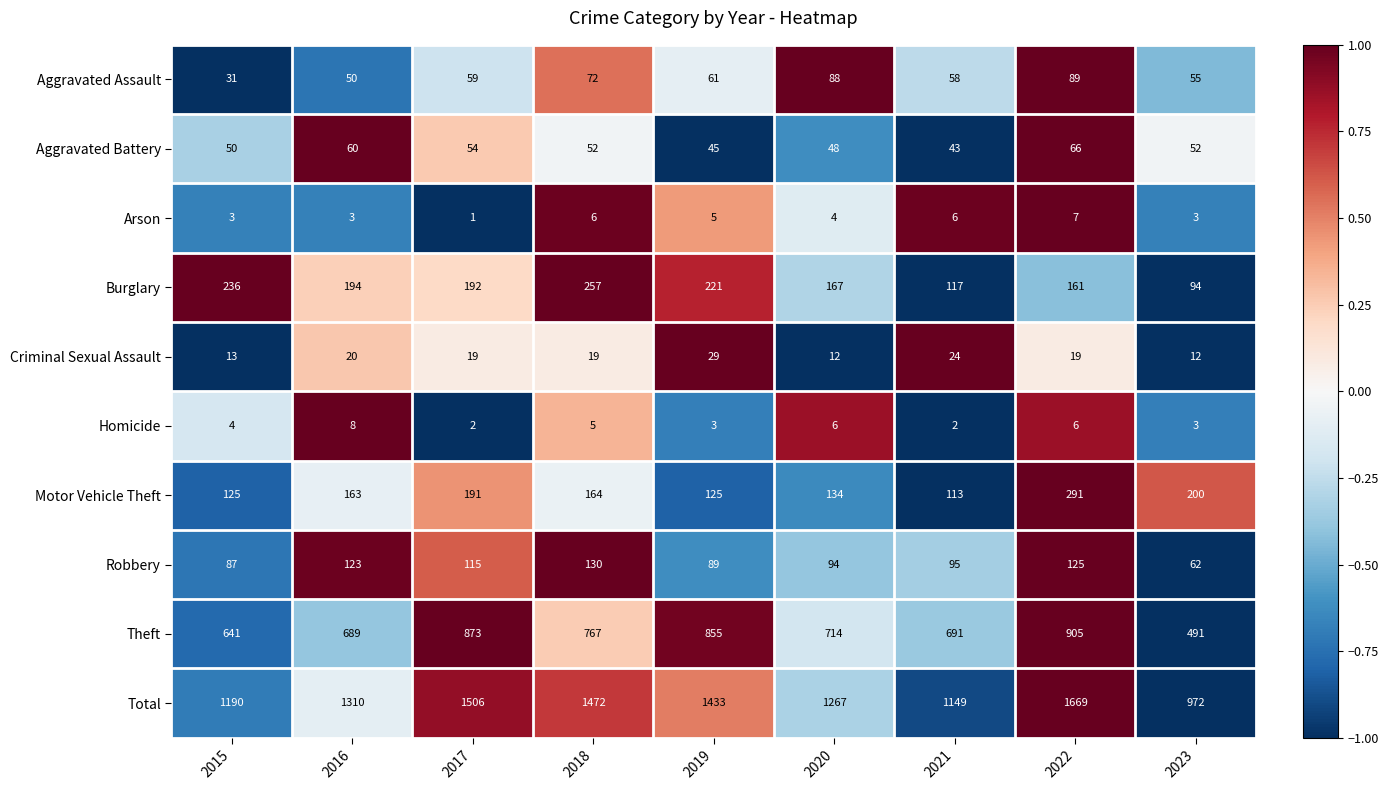

What is the difference between the second highest and minimum values in the Burglary series?

142